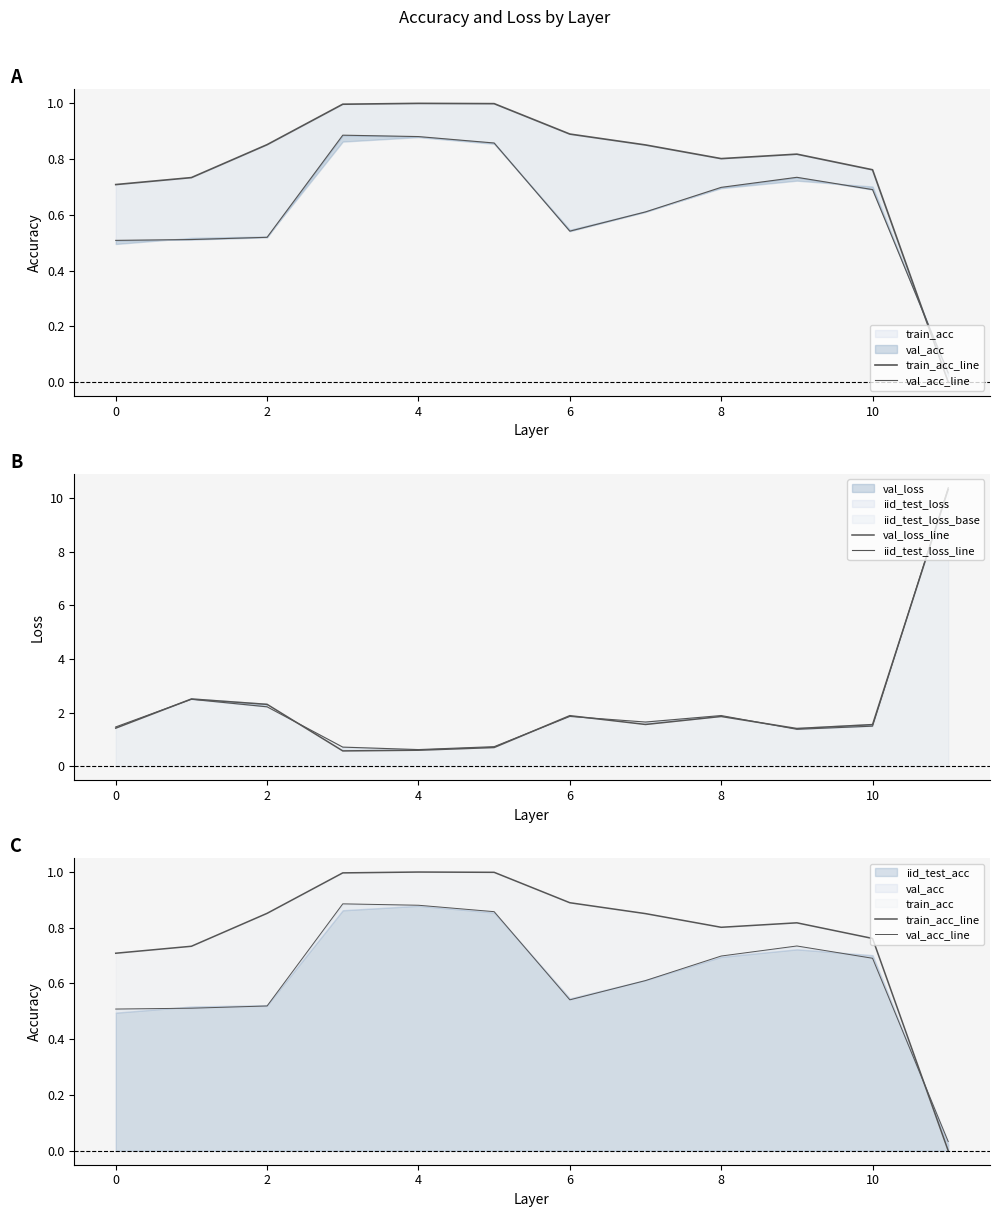

Which has a higher value, 4 or 2?

4